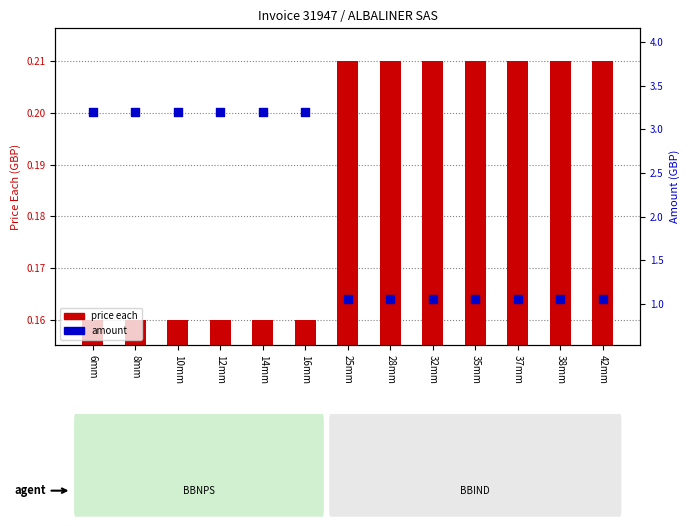

Which series contains the highest Y value?

amount